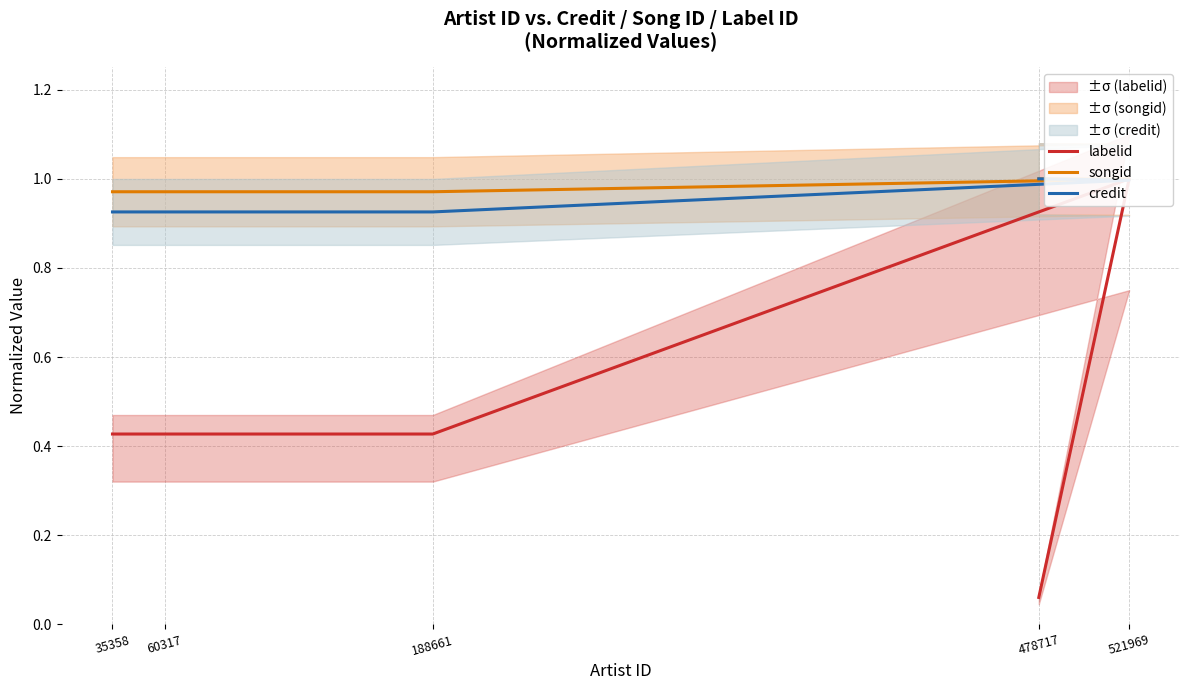

Which has a higher value, 188661 or 60317?

188661